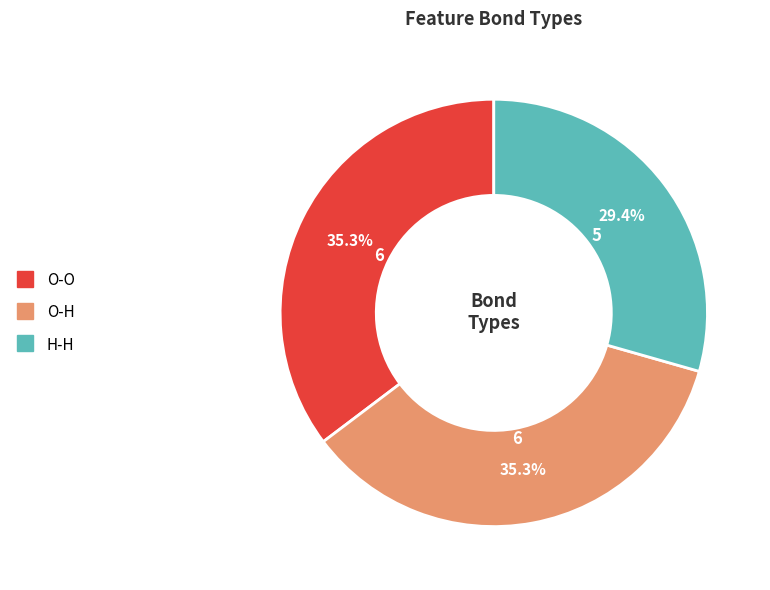

To the nearest percent, what is the difference between the largest and smallest slice percentages?

6%